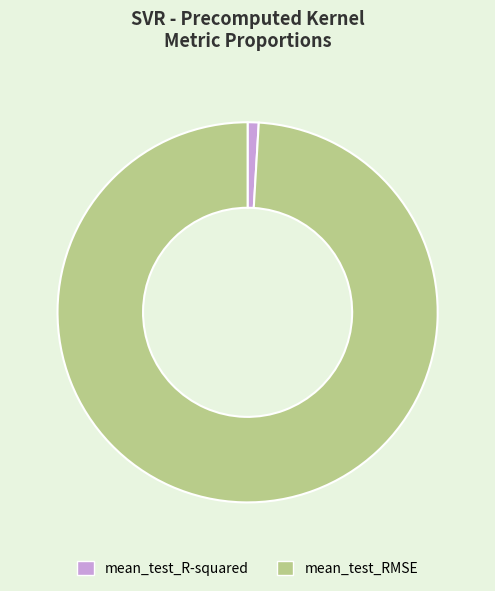

Combined, do mean_test_R-squared and mean_test_RMSE account for over 50%?

Yes